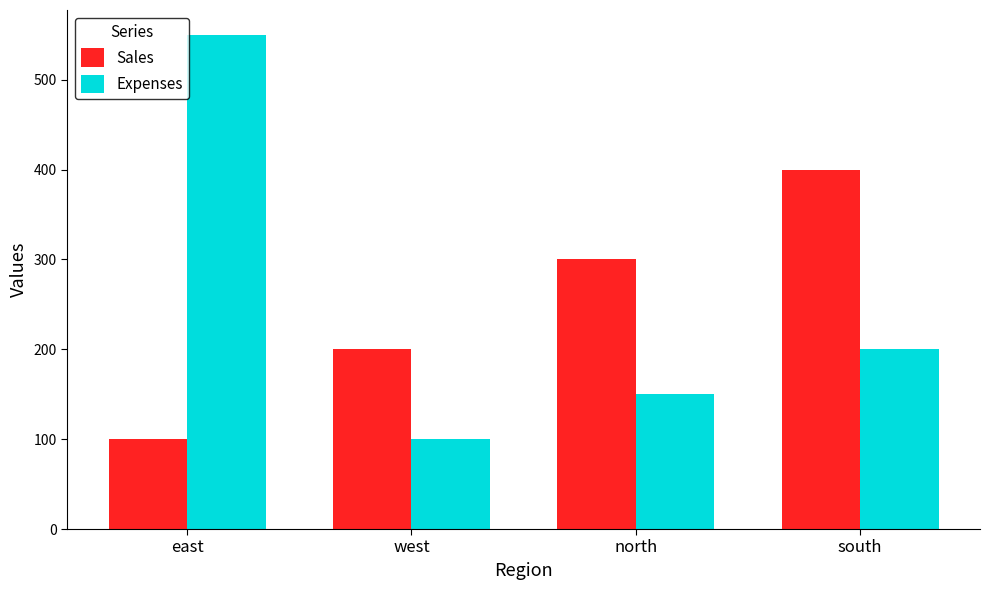

What is the total value across all series at east?

650